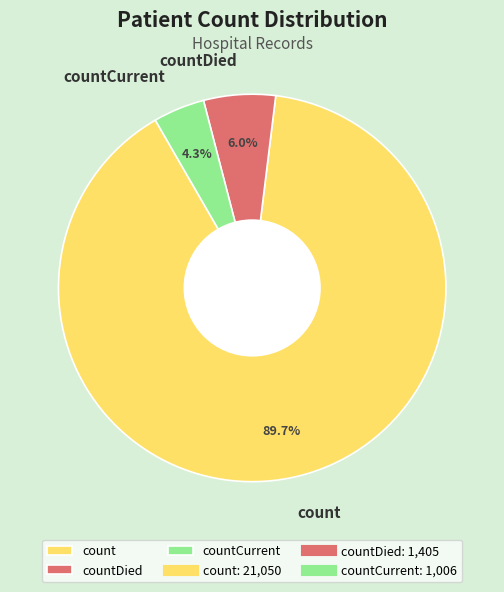

What percentage is NOT represented by countCurrent?

95.7%